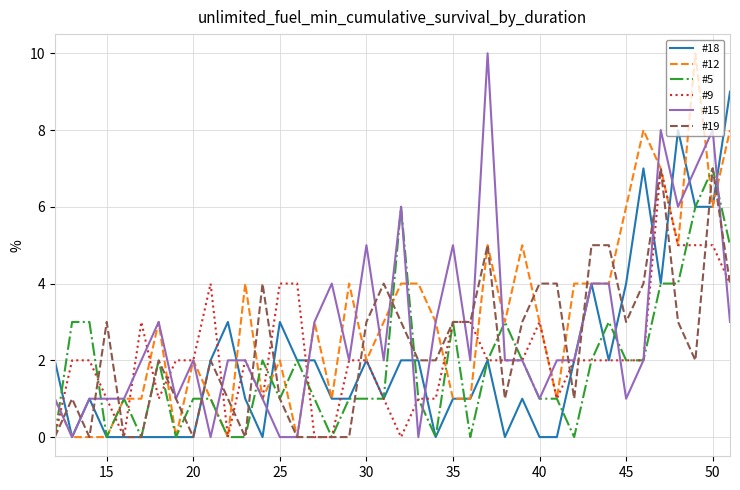

What is the maximum value shown in the chart?

10